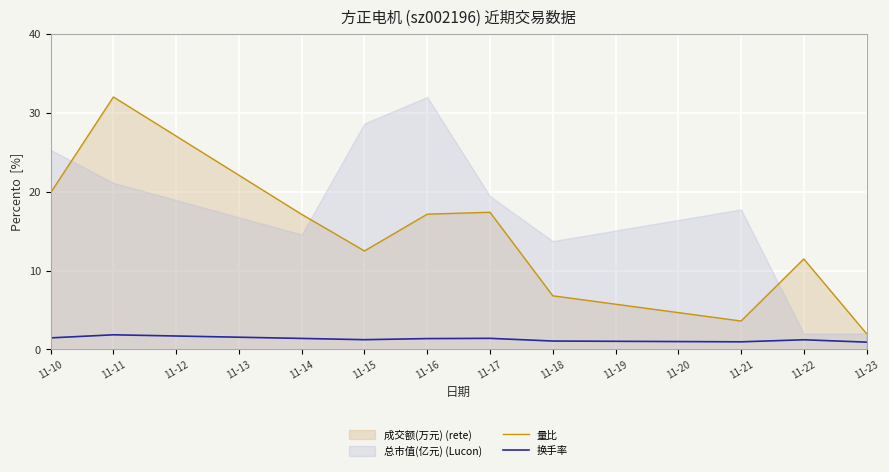

How many interior local valleys does the 量比 series have?

2